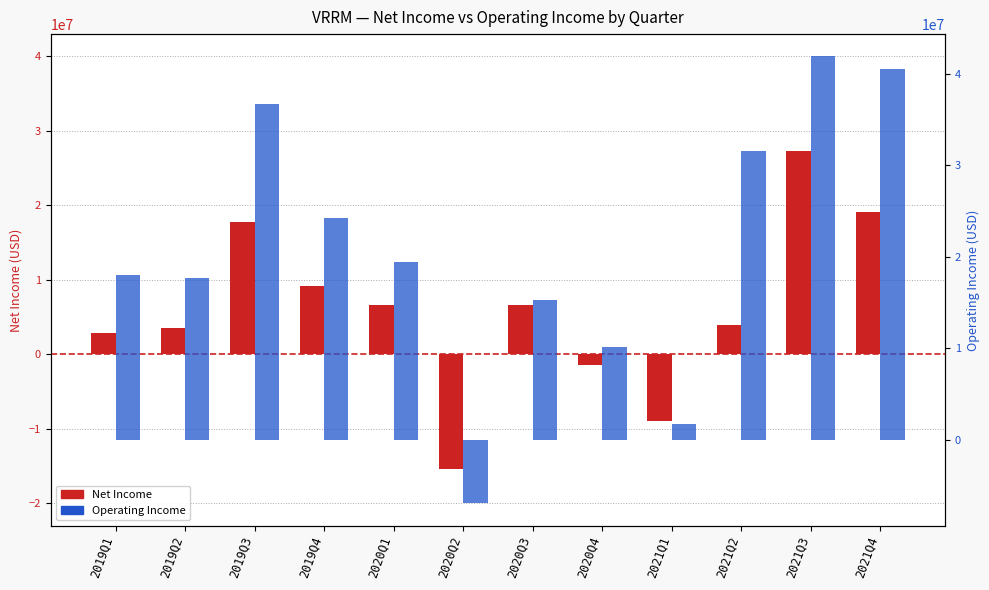

What is the average value of the Operating Income series?

20822583